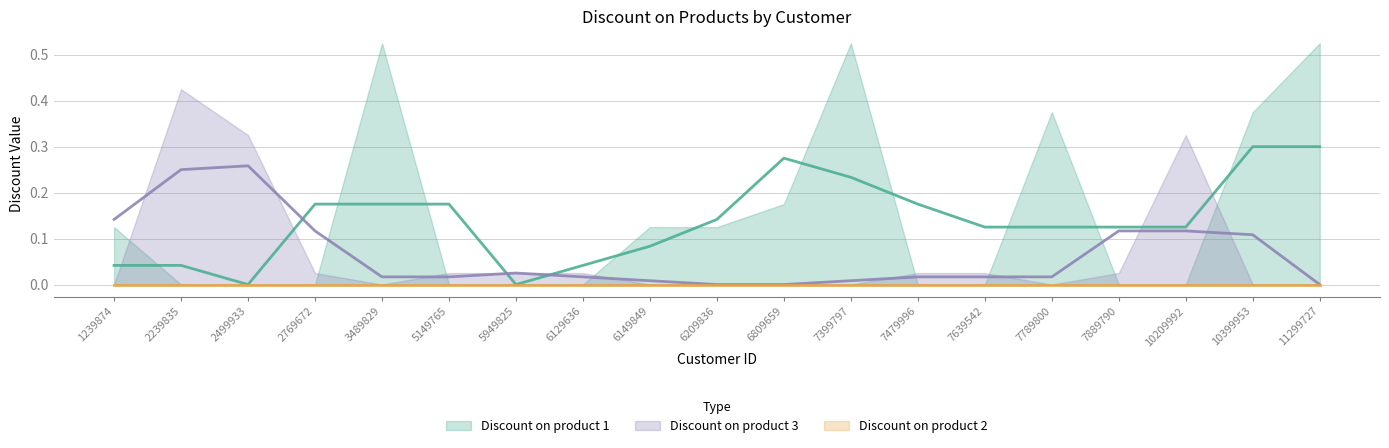

At which label does Discount on product 3 reach its minimum?

1239874